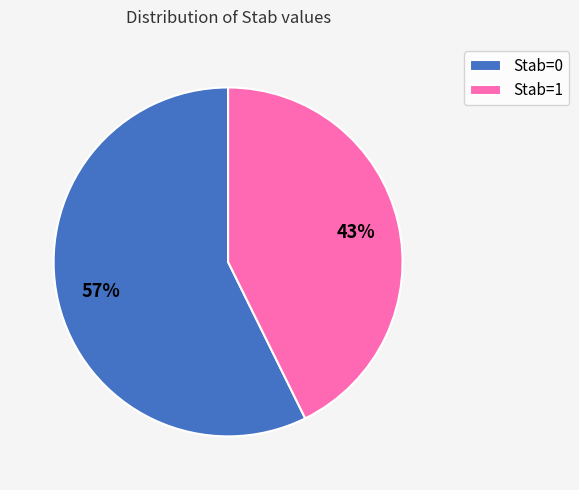

True or false: Stab=0 accounts for 57% of the total.

True